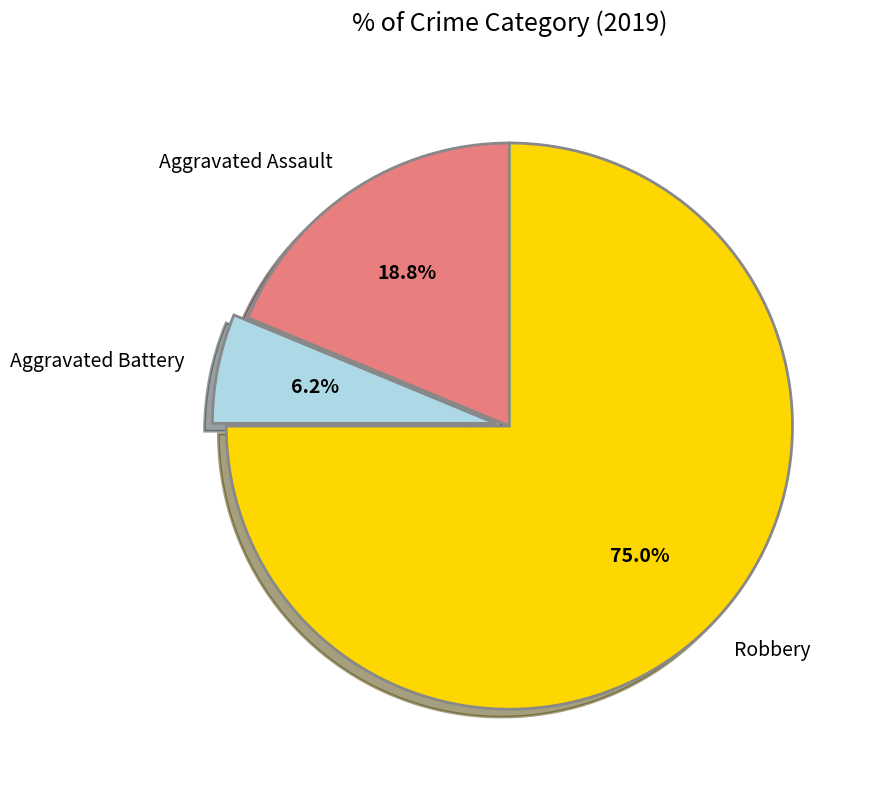

What percentage is the Aggravated Battery slice, to the nearest percent?

6%